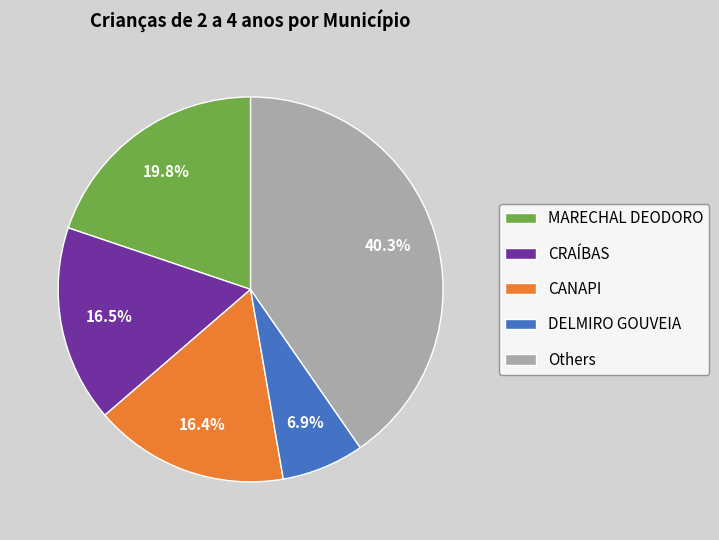

Which slice is the largest?

Others